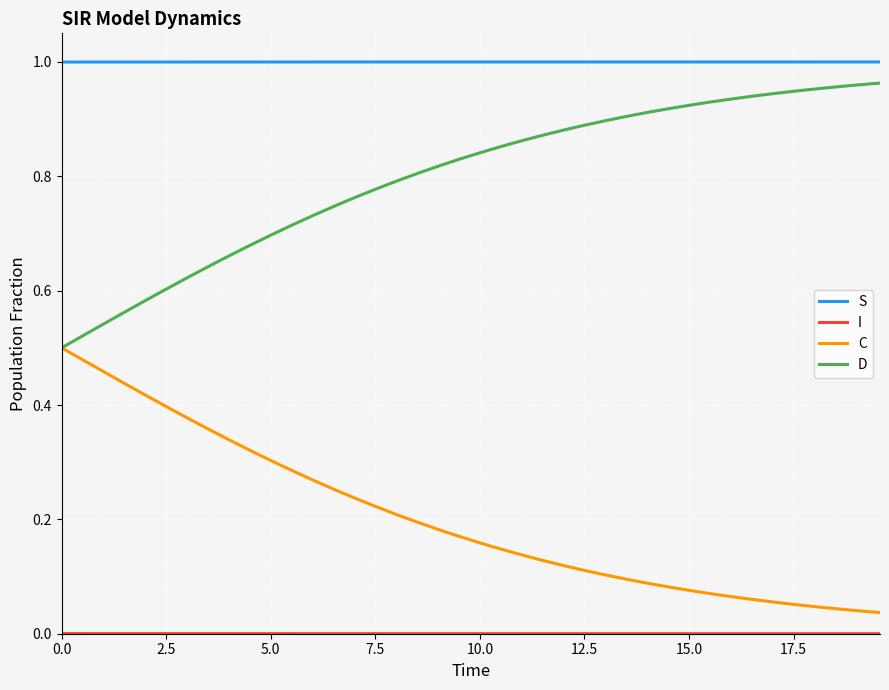

True or false: S and C cross at least once.

False